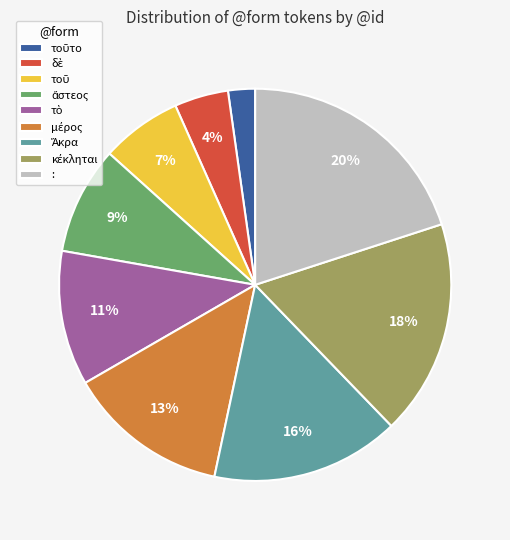

Is there any slice that represents more than half of the pie?

No